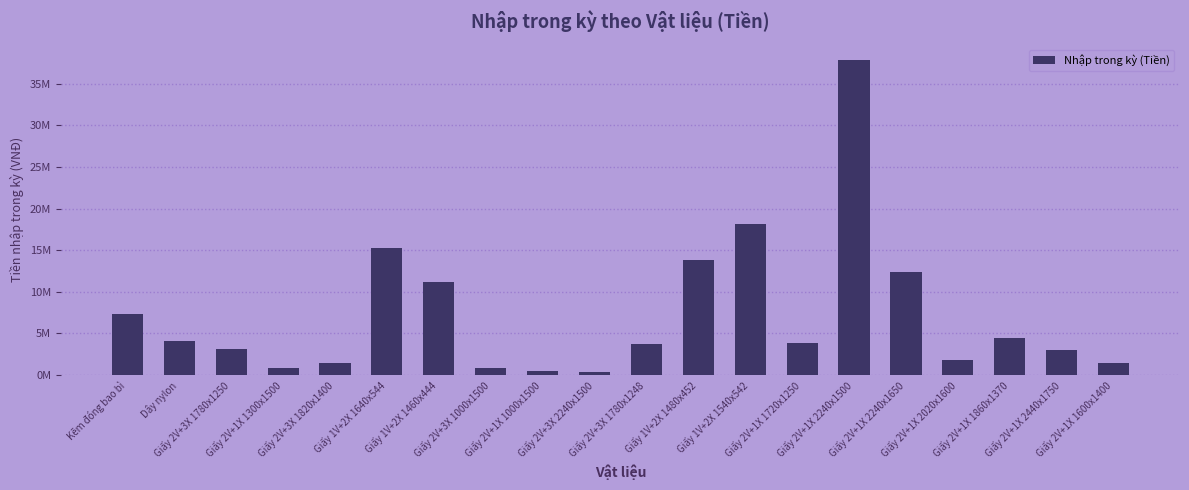

Which category has the highest value across all series?

Giấy 2V+1X 2240x1500